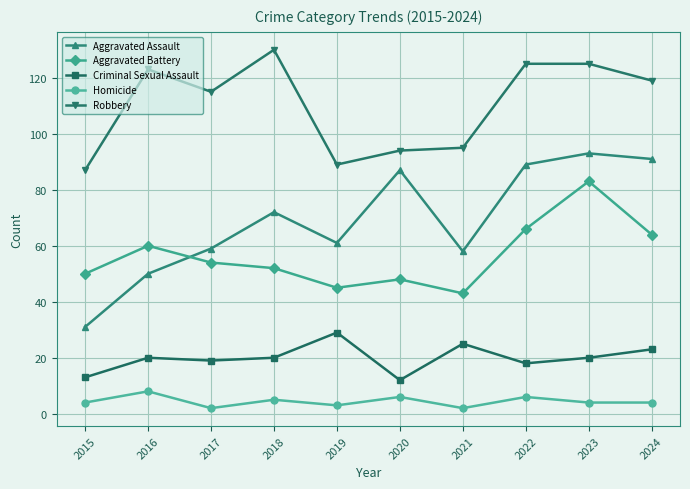

Reading left to right, list all the values displayed in this chart.

Aggravated Assault: 31	50	59	72	61	87	58	89	93	91
Aggravated Battery: 50	60	54	52	45	48	43	66	83	64
Criminal Sexual Assault: 13	20	19	20	29	12	25	18	20	23
Homicide: 4	8	2	5	3	6	2	6	4	4
Robbery: 87	123	115	130	89	94	95	125	125	119